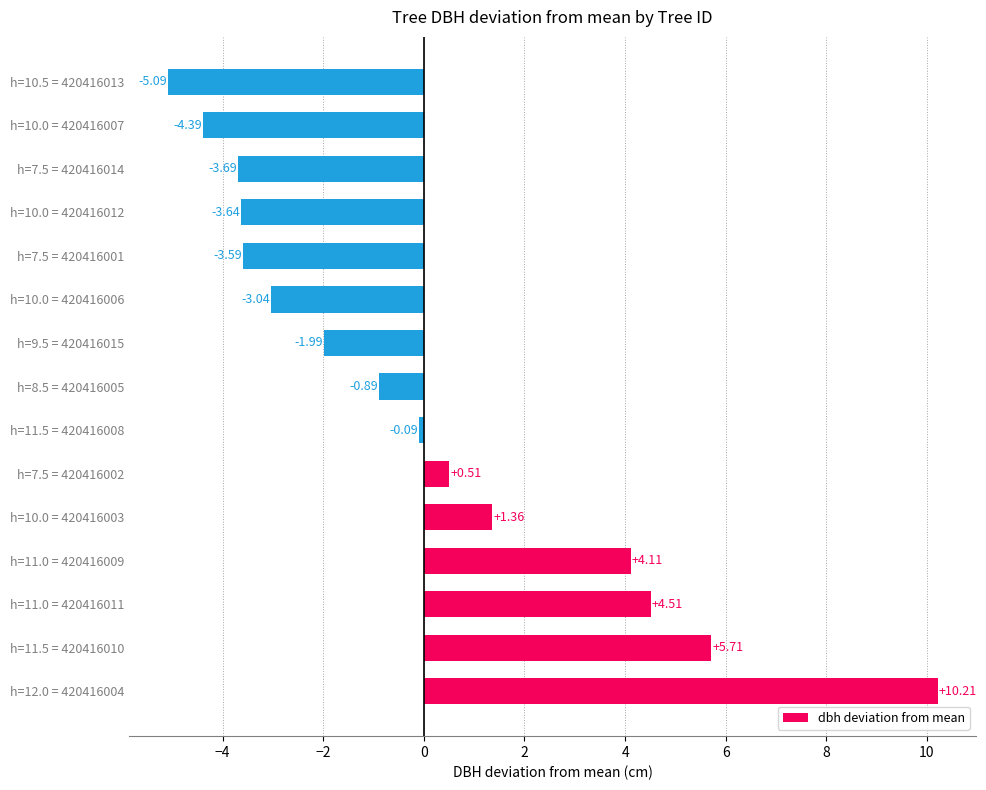

What is the difference between the values at h=11.5 = 420416008 and h=11.0 = 420416011?

4.6